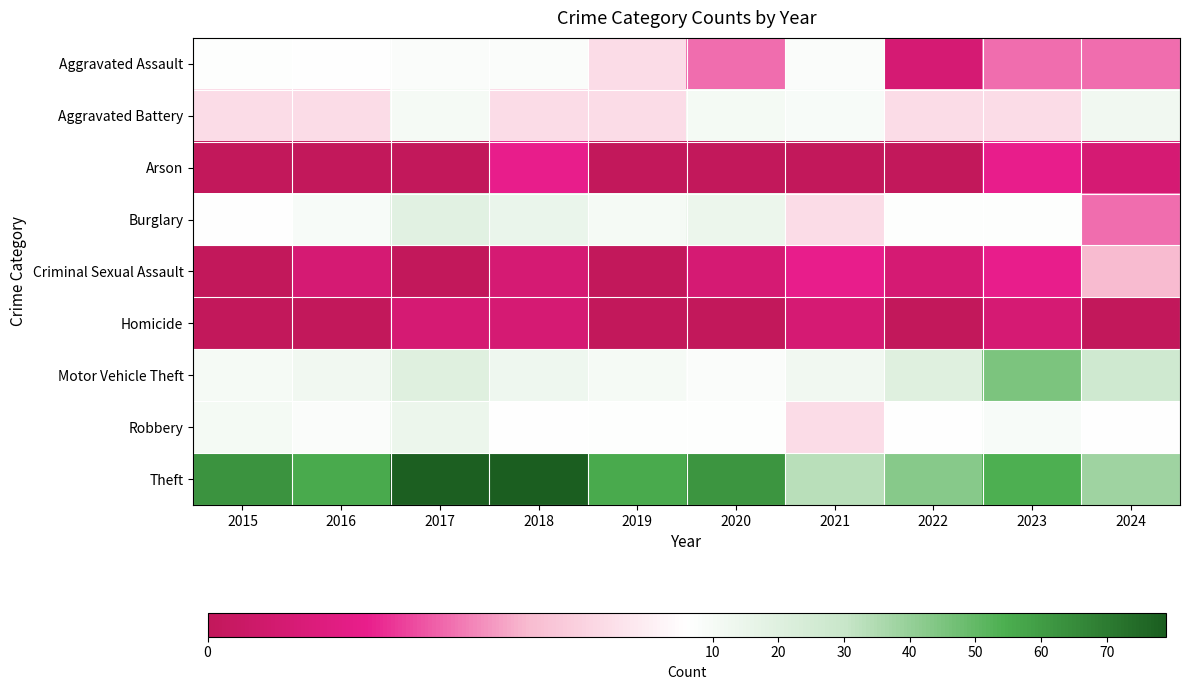

Which series changed the most between 2019 and 2024?

Theft